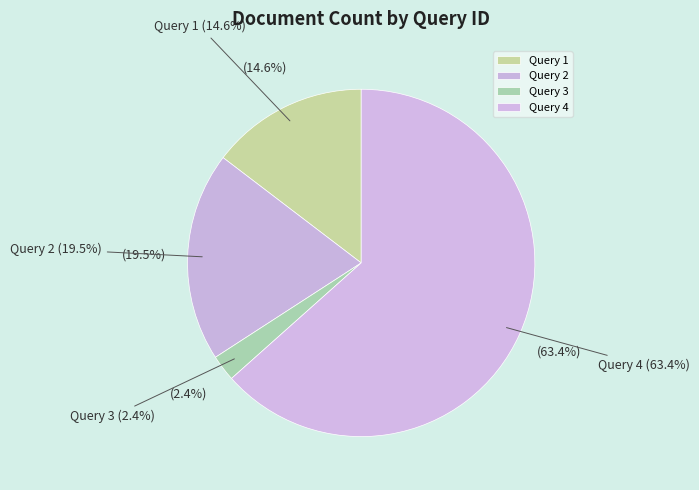

Which slice is the smallest?

Query 3